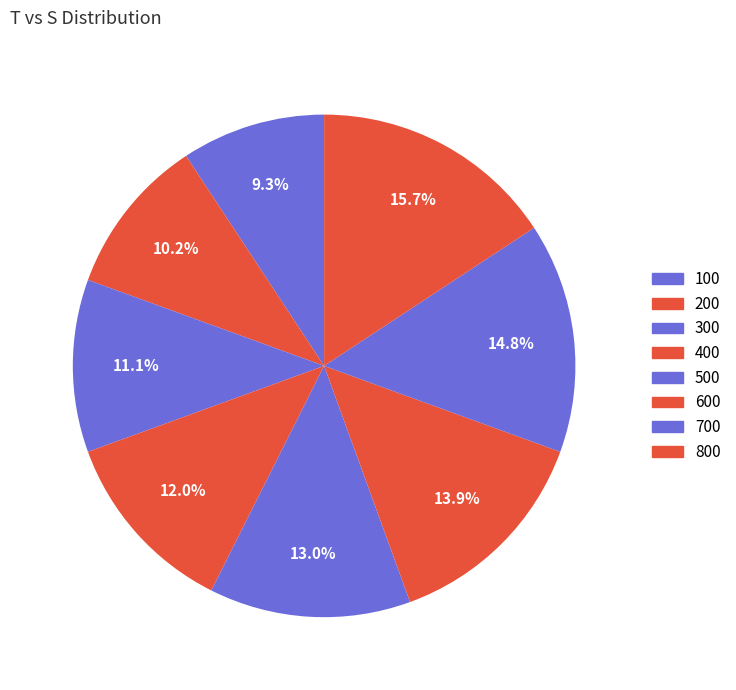

To the nearest percent, what is the combined percentage of 800 and 100?

25%